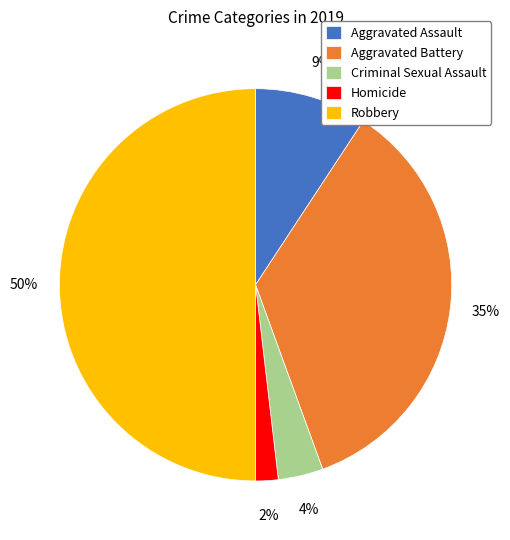

To the nearest percent, what is the combined percentage of Homicide and Robbery?

52%